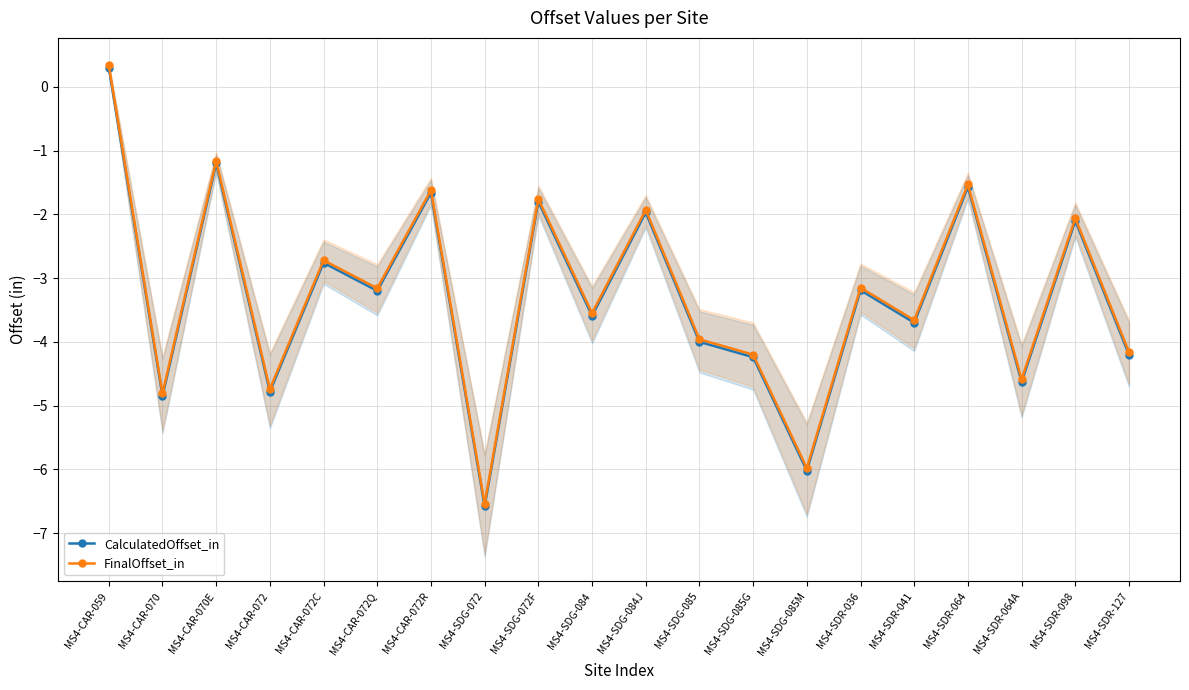

In FinalOffset_in, how many points are lower than both neighbors (excluding endpoints)?

8